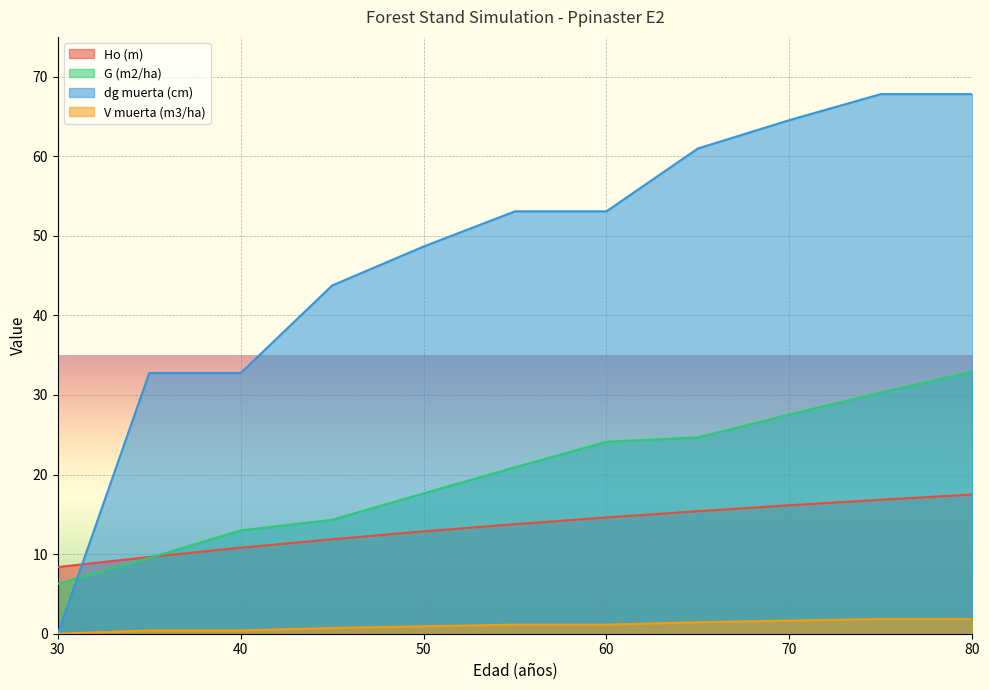

How many series are shown in this chart?

4